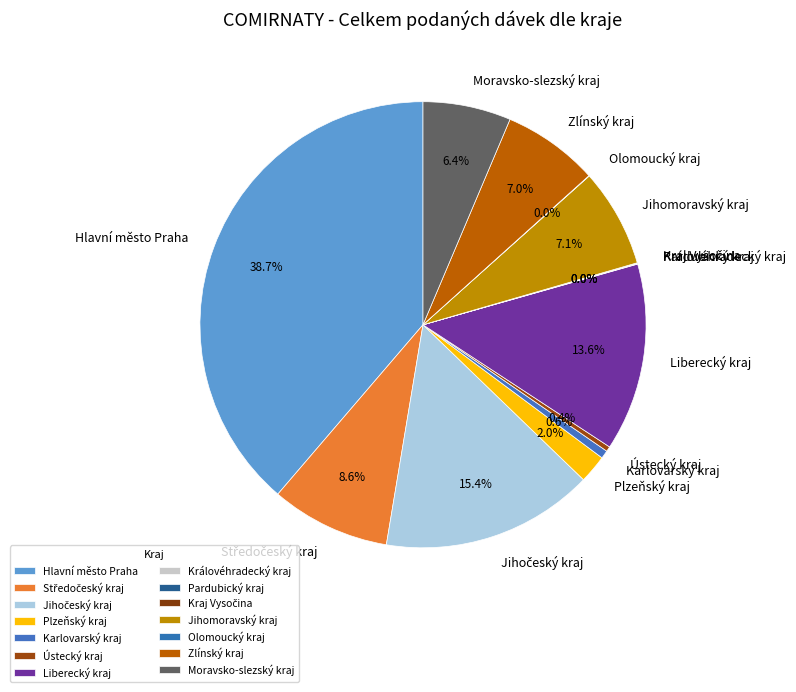

What percentage do Moravsko-slezský kraj and Jihomoravský kraj together represent?

13.5%